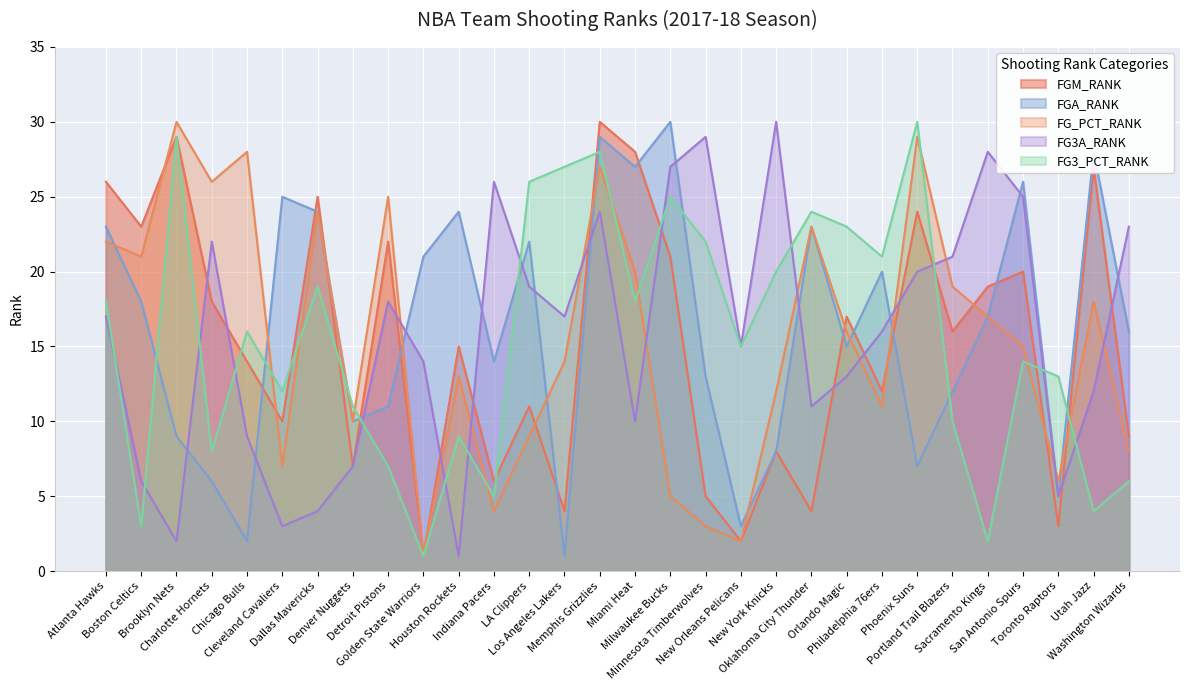

Which series has the widest spread of values?

FGM_RANK